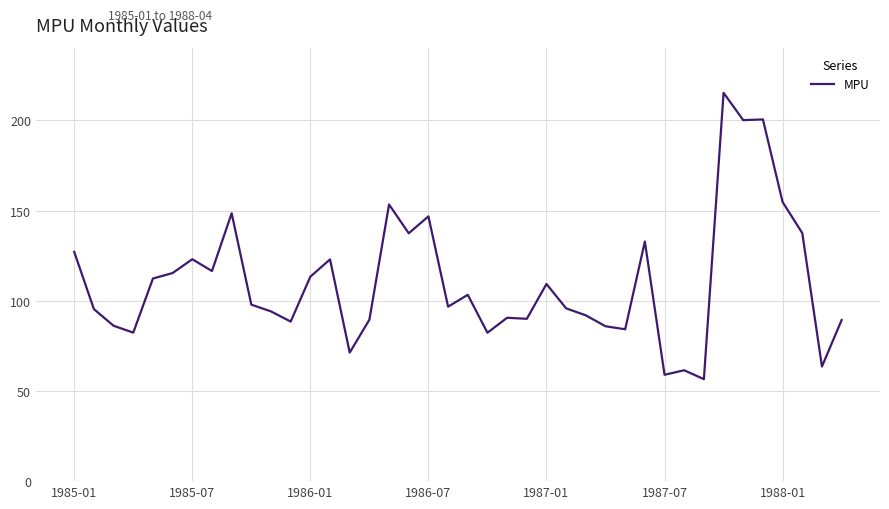

What is the smallest value displayed?

56.5